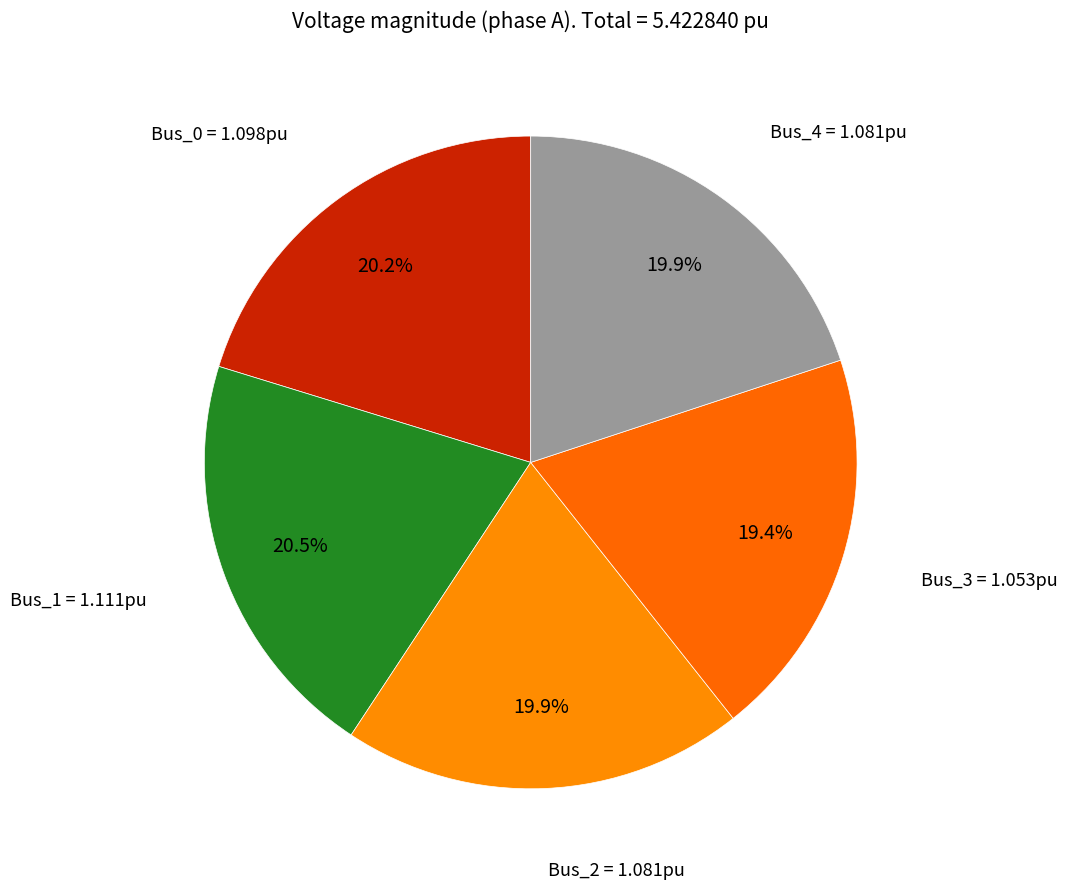

Rank the categories by value from highest to lowest.

Bus_1, Bus_0, Bus_2, Bus_4, Bus_3